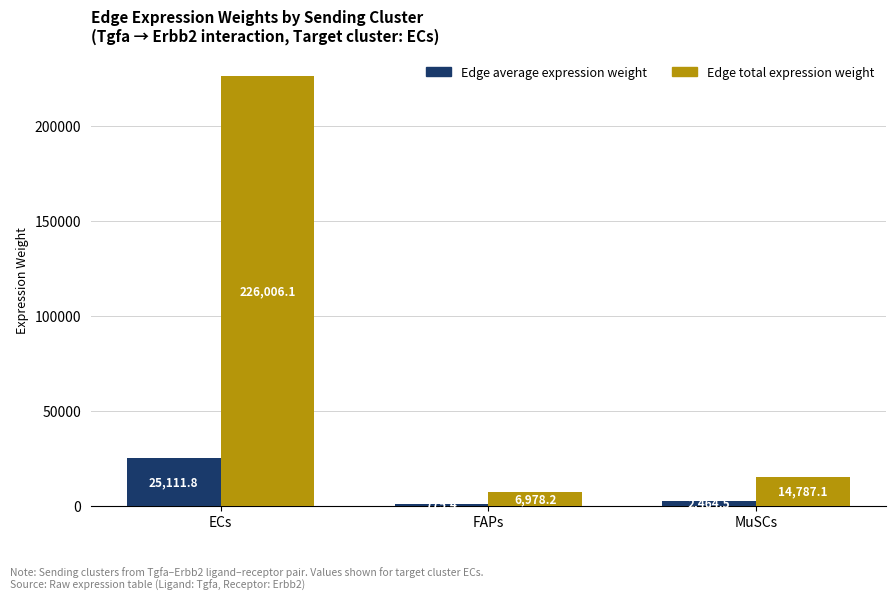

At how many categories does at least one series exceed 103567?

1